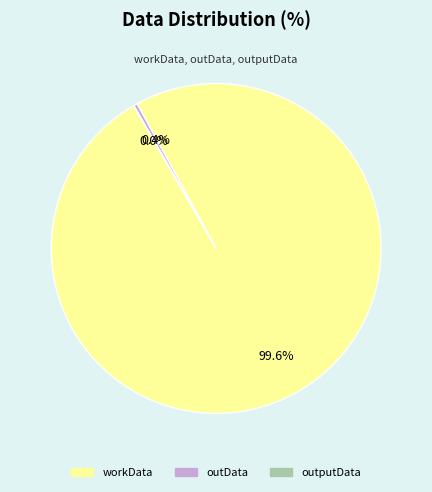

Does outData represent more than half of the total?

No